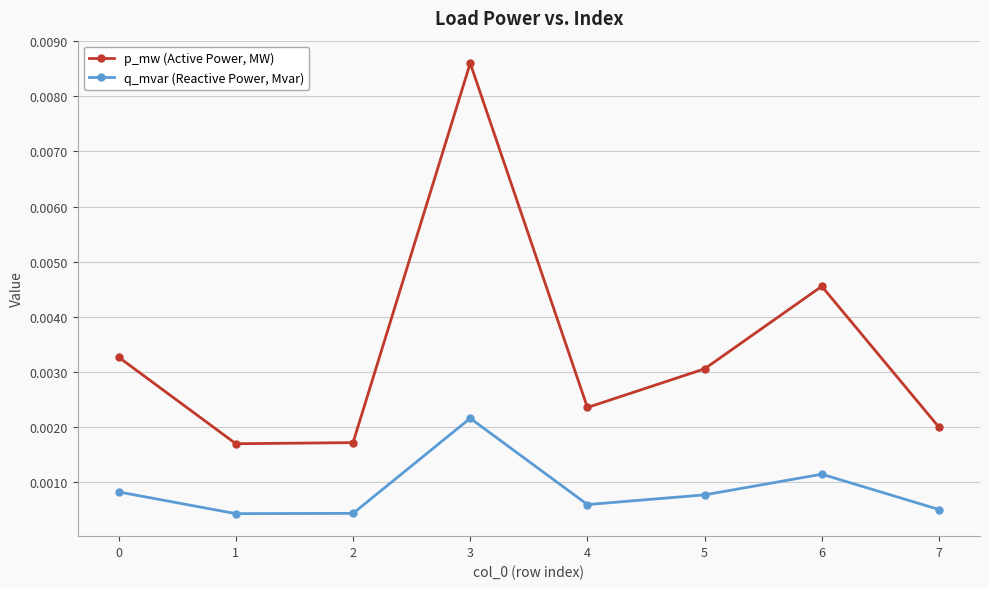

At 4, list the series in order from smallest to largest.

q_mvar (Reactive Power, Mvar), p_mw (Active Power, MW)